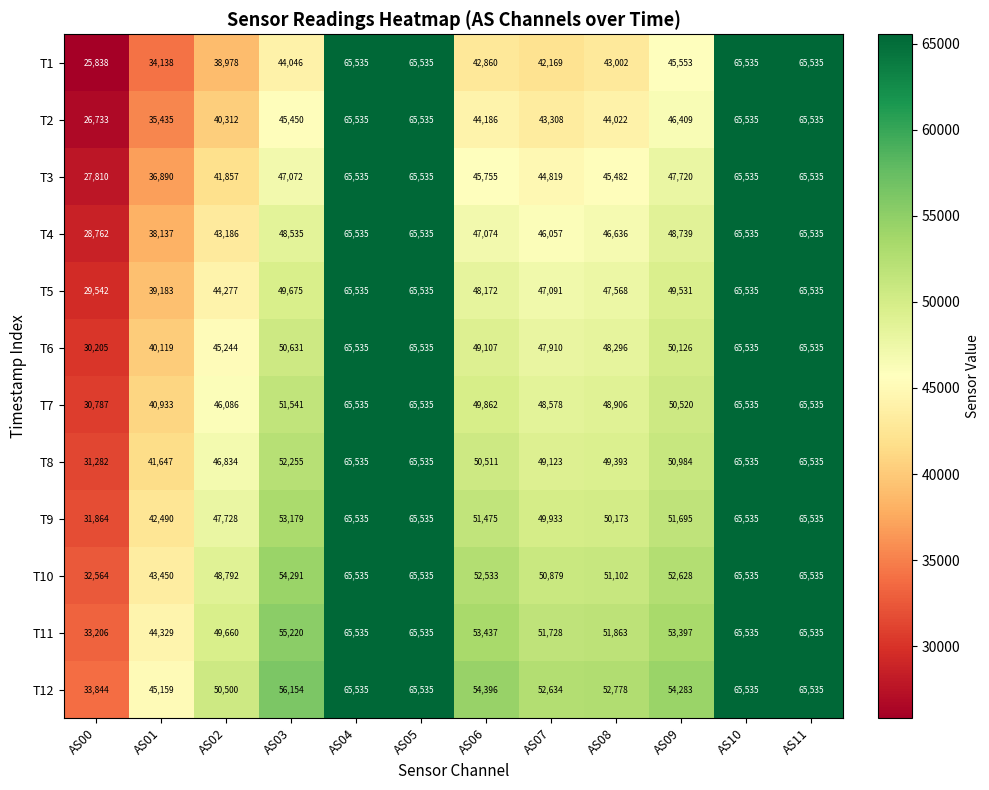

Between AS00 and AS07, which series saw the biggest shift?

T12